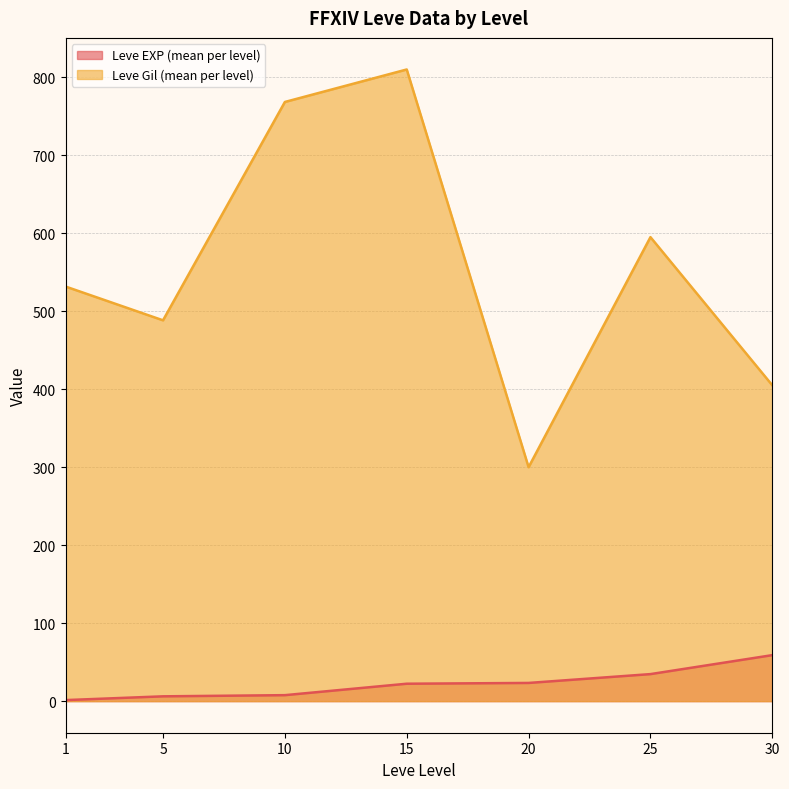

At which category is the sum across all series the highest?

15